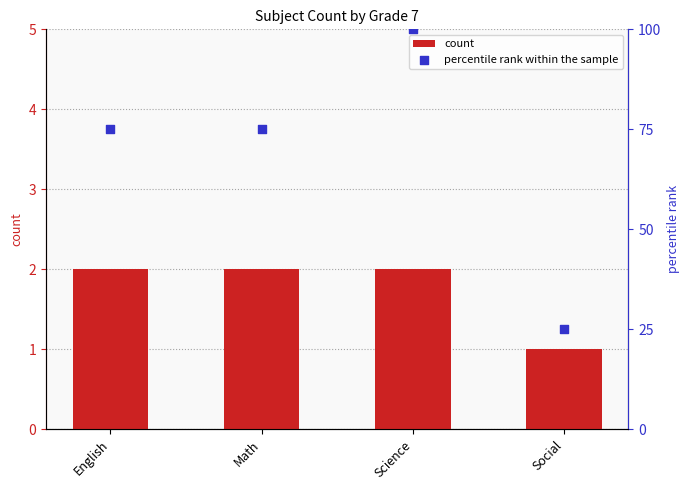

What are all the series names shown in the legend?

count, percentile rank within the sample